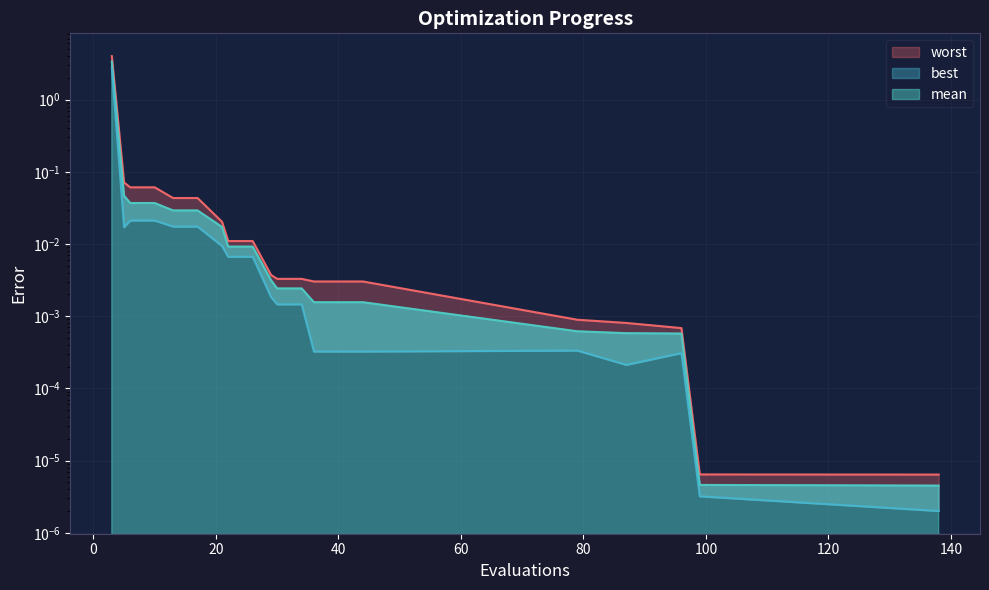

What is the value of the best point at the 1st from the left?

2.7